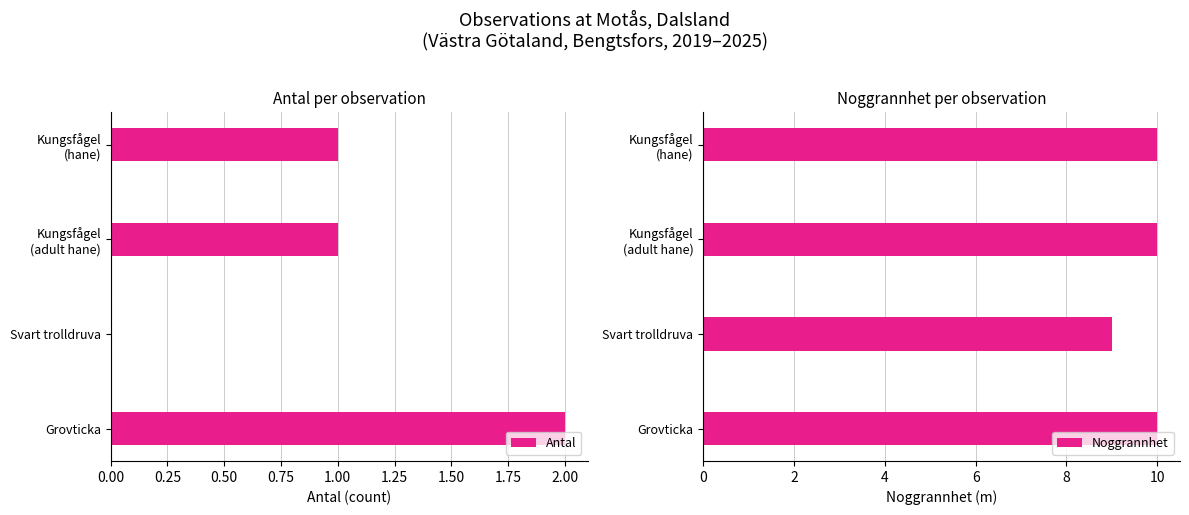

Rank the series by their maximum value, from highest to lowest.

Noggrannhet, Antal